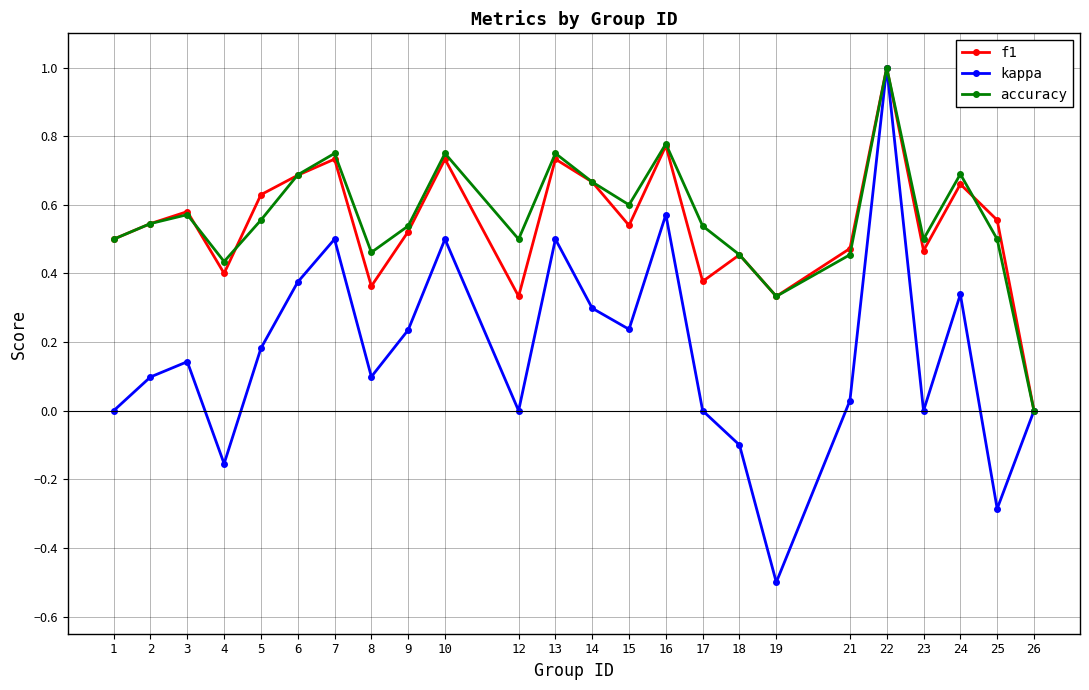

What is the smallest value displayed?

-0.5